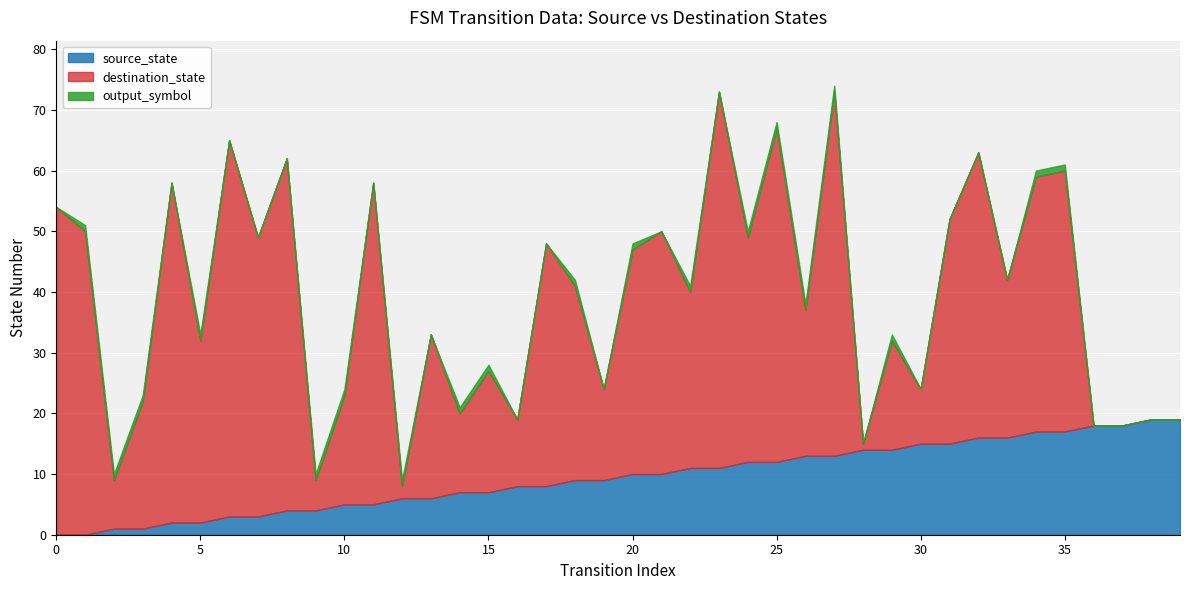

The value of source_state at 27 is 20. True or false?

False